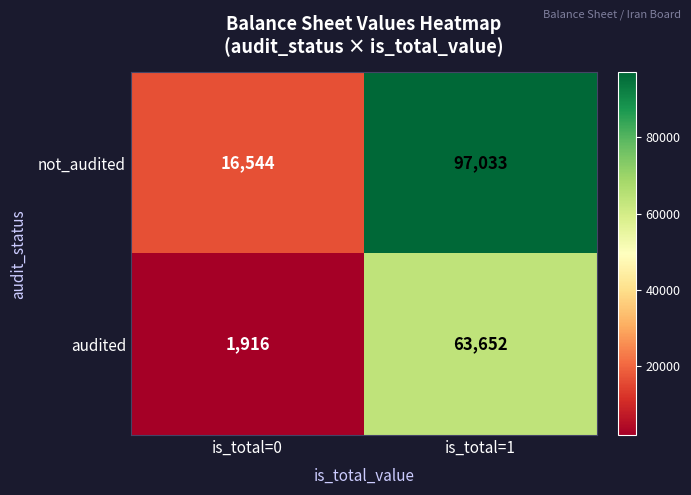

Reading right to left, list all the values displayed in this chart.

not_audited: 97033	16544
audited: 63652	1916